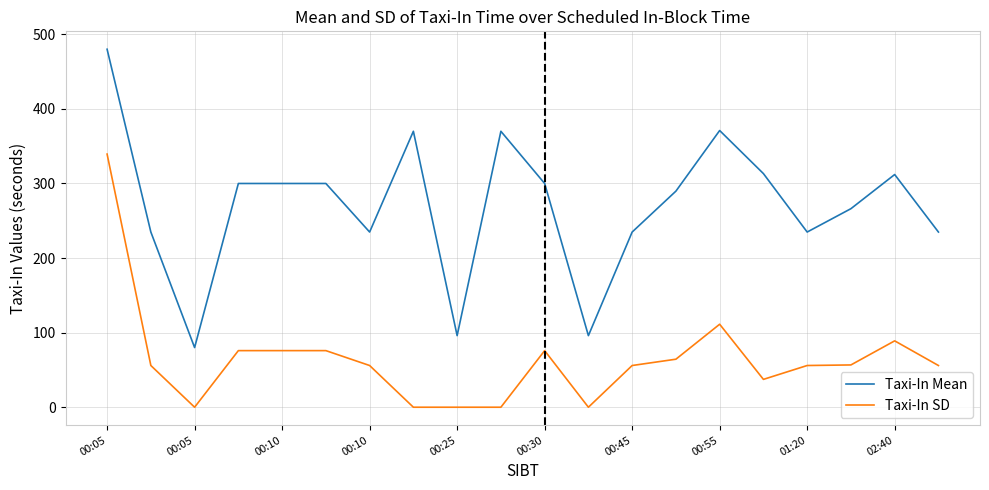

What is the greatest value displayed?

480.0